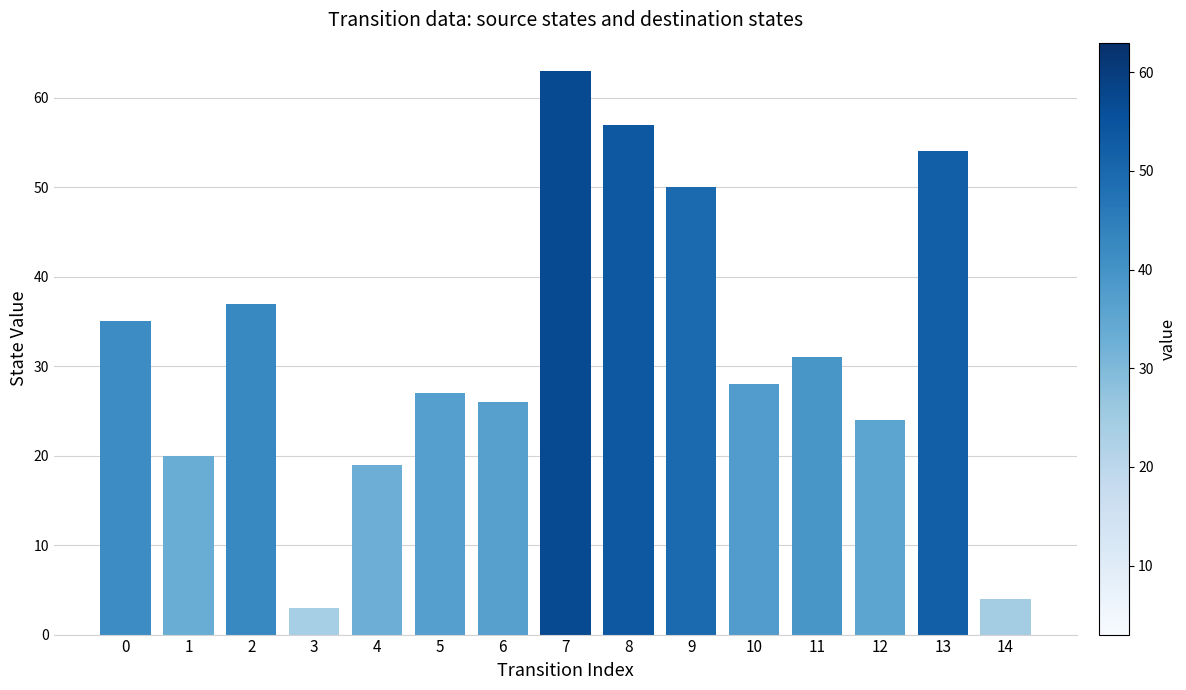

What is the sum of all values?

478